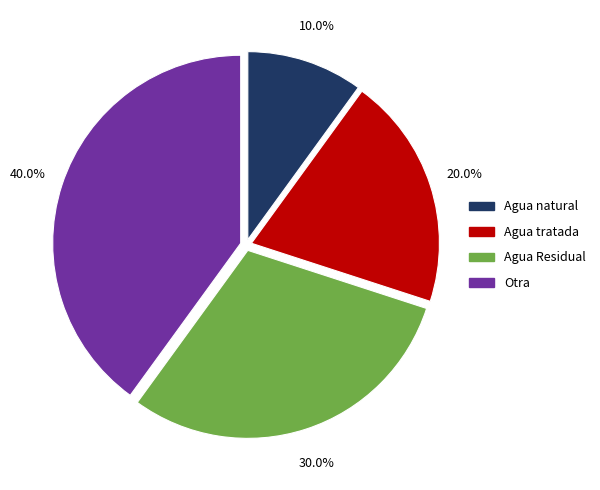

What is the largest slice in the pie chart?

Otra